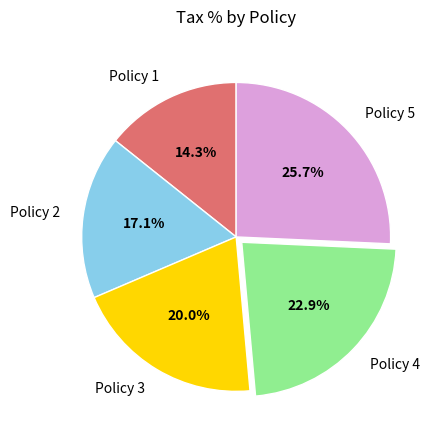

Is it true that Policy 3 is 20% of the pie?

True